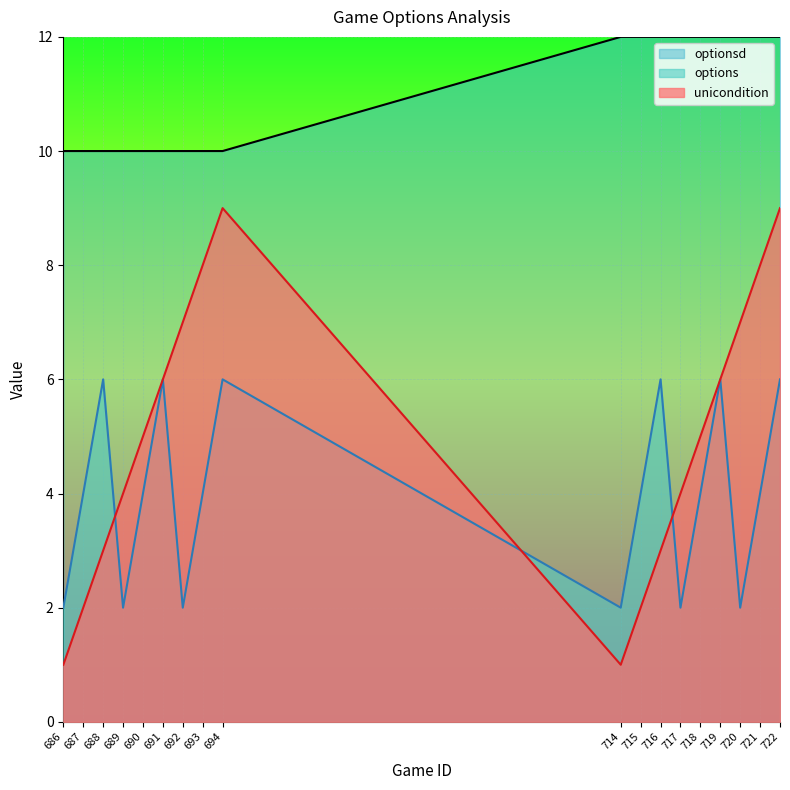

Reading left to right, transcribe all the data shown in this chart.

unicondition: 686=1	687=2	688=3	689=4	690=5	691=6	692=7	693=8	694=9	714=1	715=2	716=3	717=4	718=5	719=6	720=7	721=8	722=9
options: 686=2	687=4	688=6	689=2	690=4	691=6	692=2	693=4	694=6	714=2	715=4	716=6	717=2	718=4	719=6	720=2	721=4	722=6
optionsd: 686=10	687=10	688=10	689=10	690=10	691=10	692=10	693=10	694=10	714=12	715=12	716=12	717=12	718=12	719=12	720=12	721=12	722=12